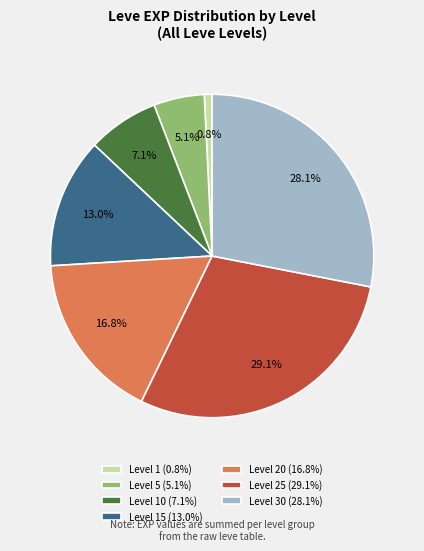

Rank the categories by value from lowest to highest.

Level 1 (0.8%), Level 5 (5.1%), Level 10 (7.1%), Level 15 (13.0%), Level 20 (16.8%), Level 30 (28.1%), Level 25 (29.1%)